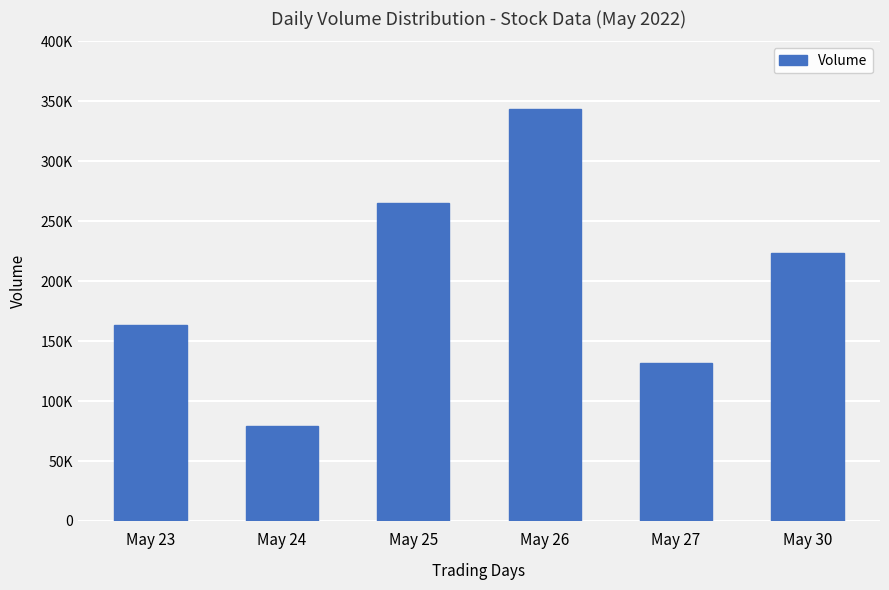

Reading left to right, extract all data points from this chart.

May 23=163512	May 24=79166	May 25=265148	May 26=343443	May 27=131393	May 30=223796